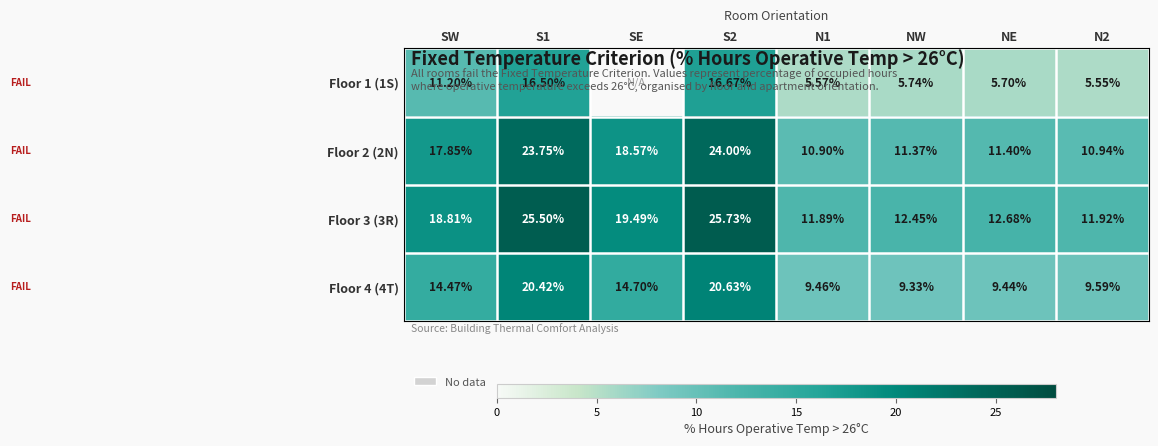

What is the total value across all series at NE?

39.2